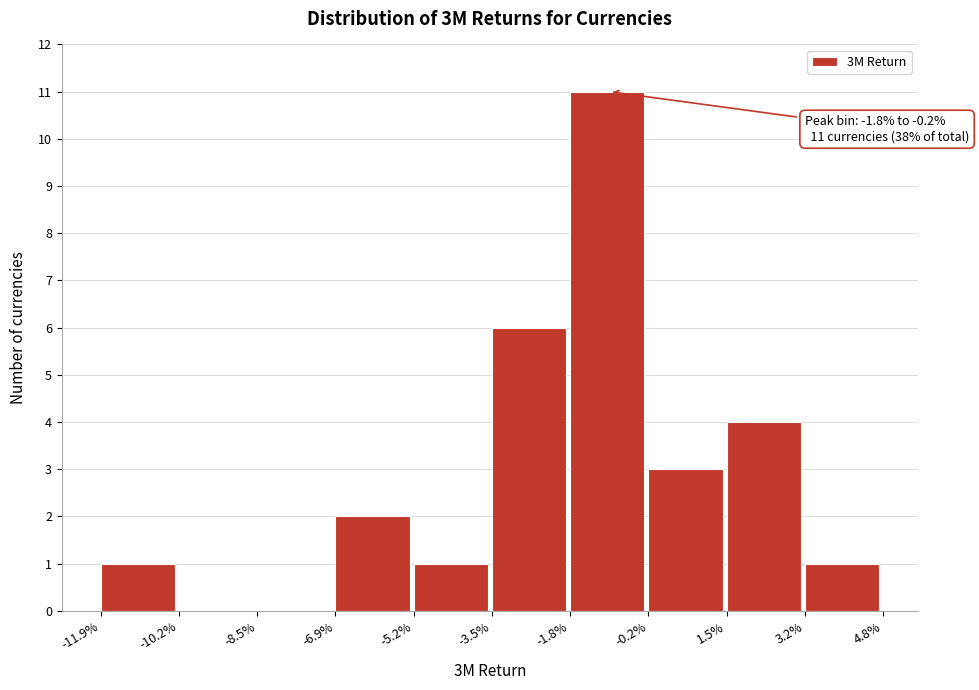

Reading right to left, transcribe all the data shown in this chart.

3.2%=1	1.5%=4	-0.2%=3	-1.8%=11	-3.5%=6	-5.2%=1	-6.9%=2	-8.5%=0	-10.2%=0	-11.9%=1